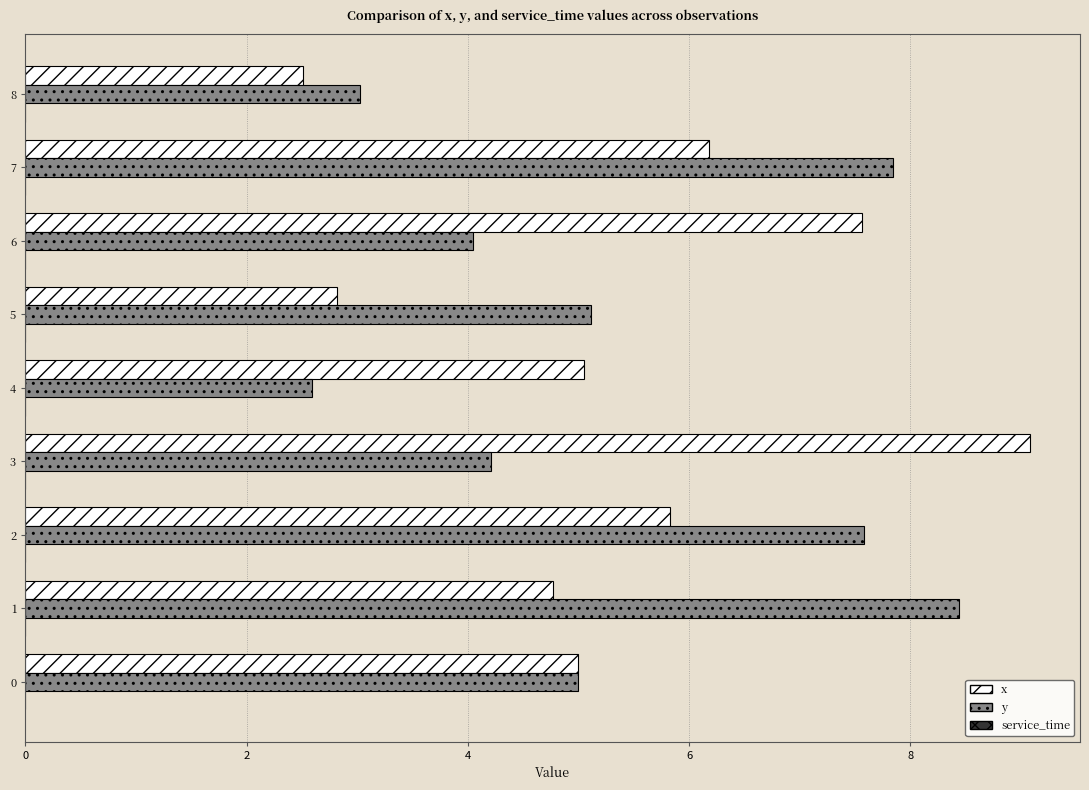

What value does the x series have at 8?

2.5